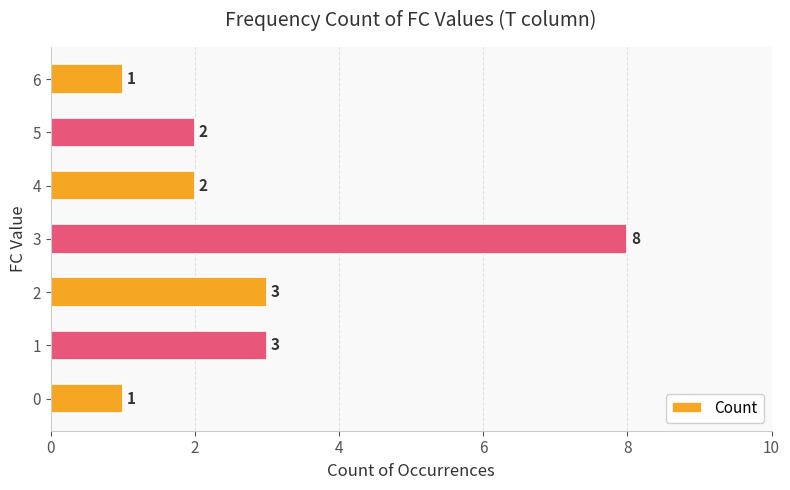

What is the sum of all values?

20